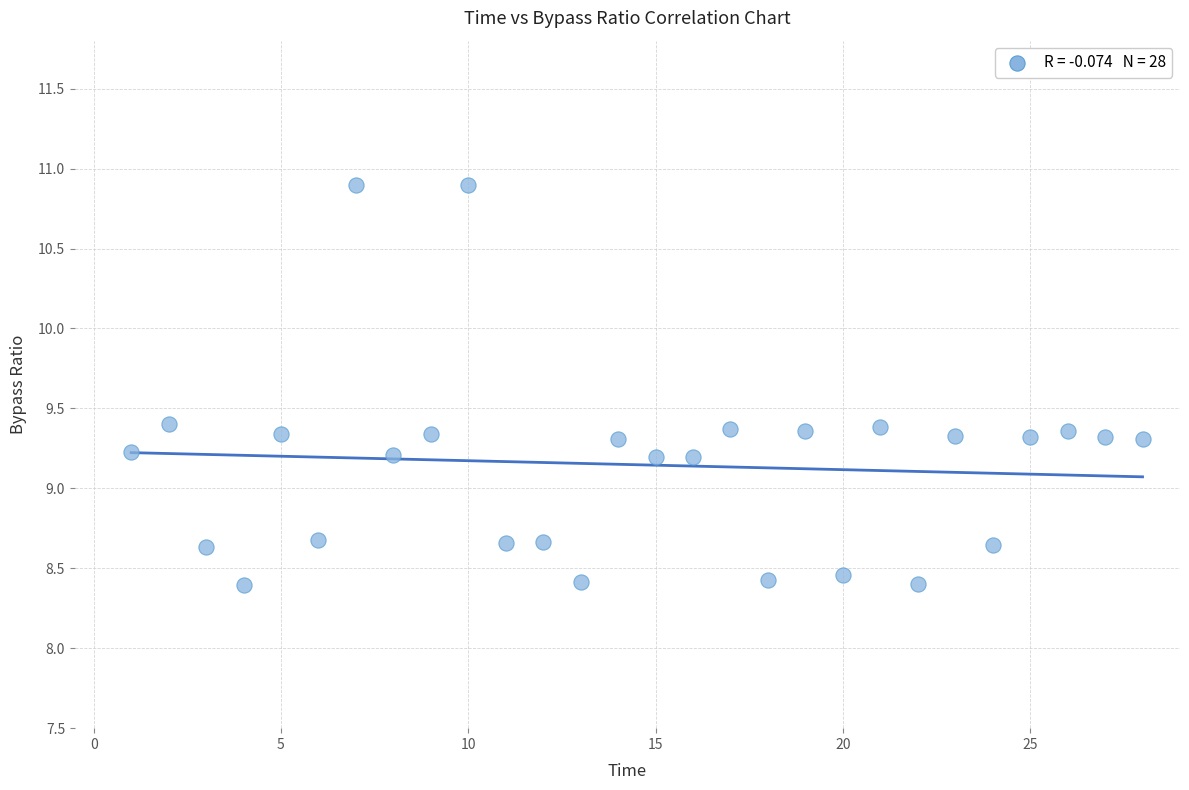

What is the range of X values (max minus min)?

27.0